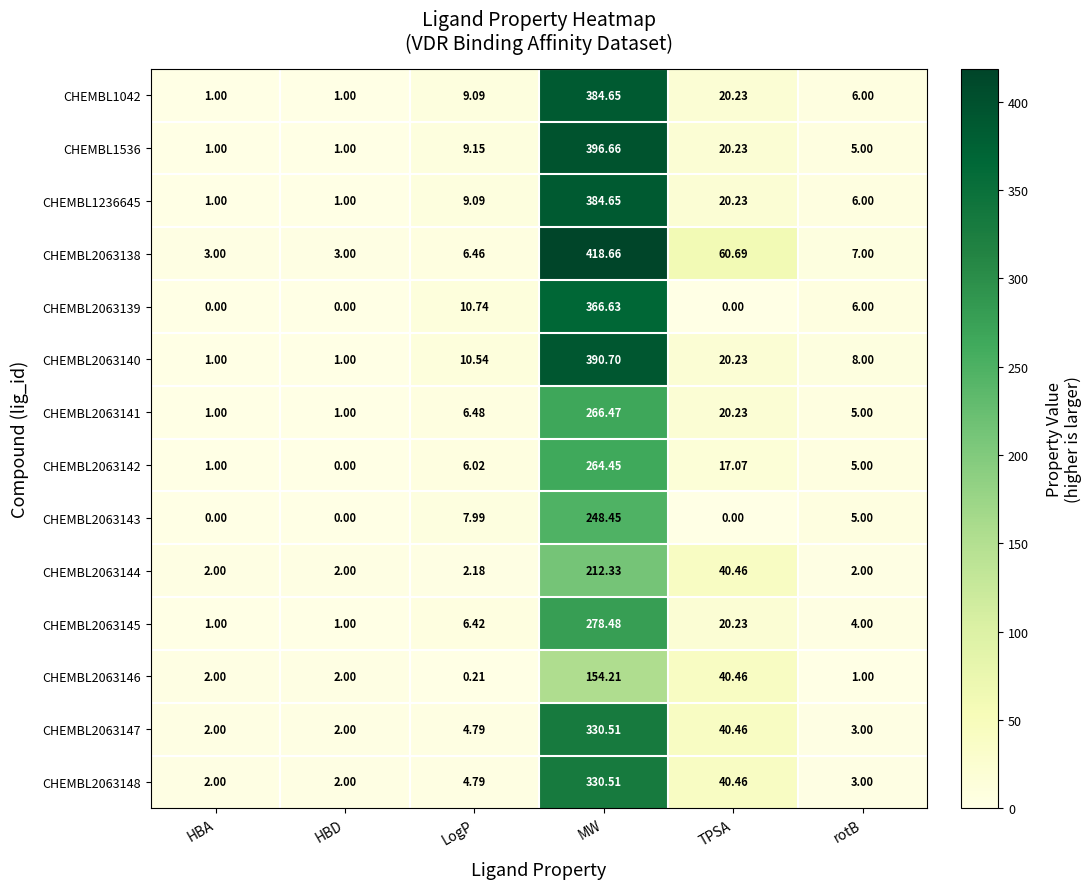

At which category is the sum across all series the highest?

MW